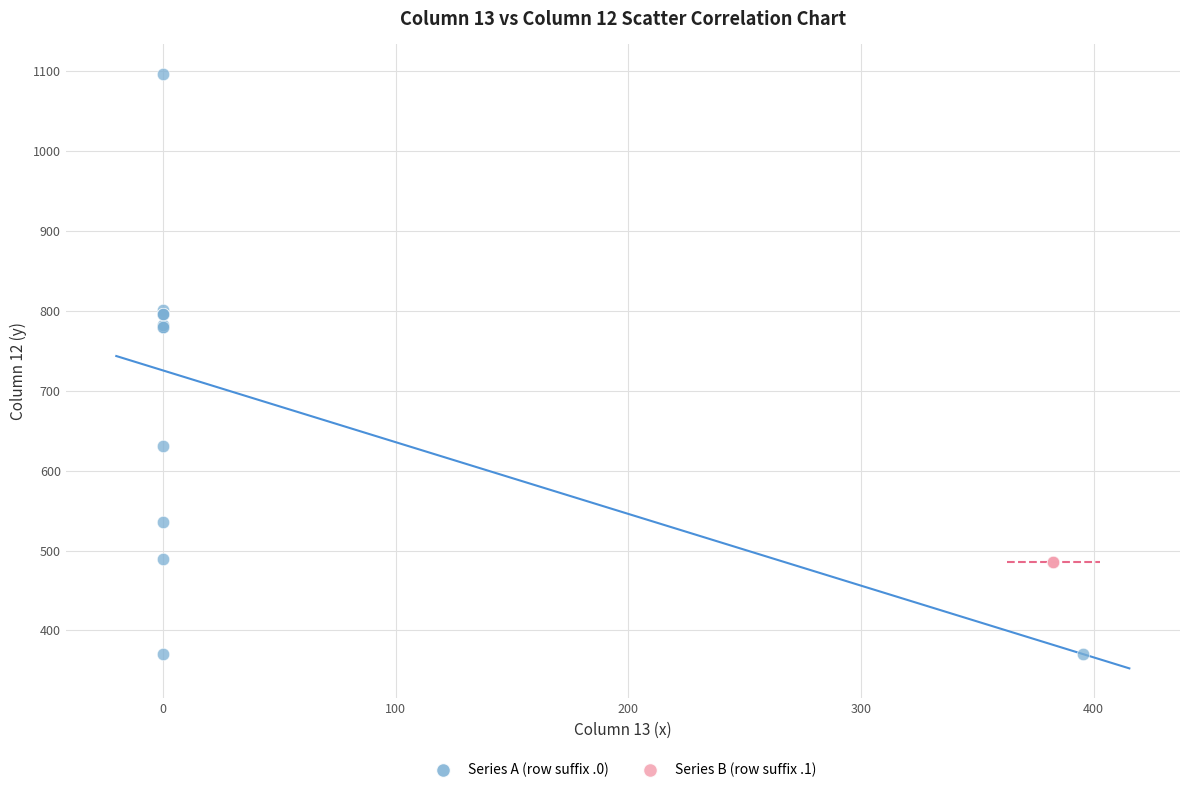

Which series contains the lowest Y value?

Series A (row suffix .0)